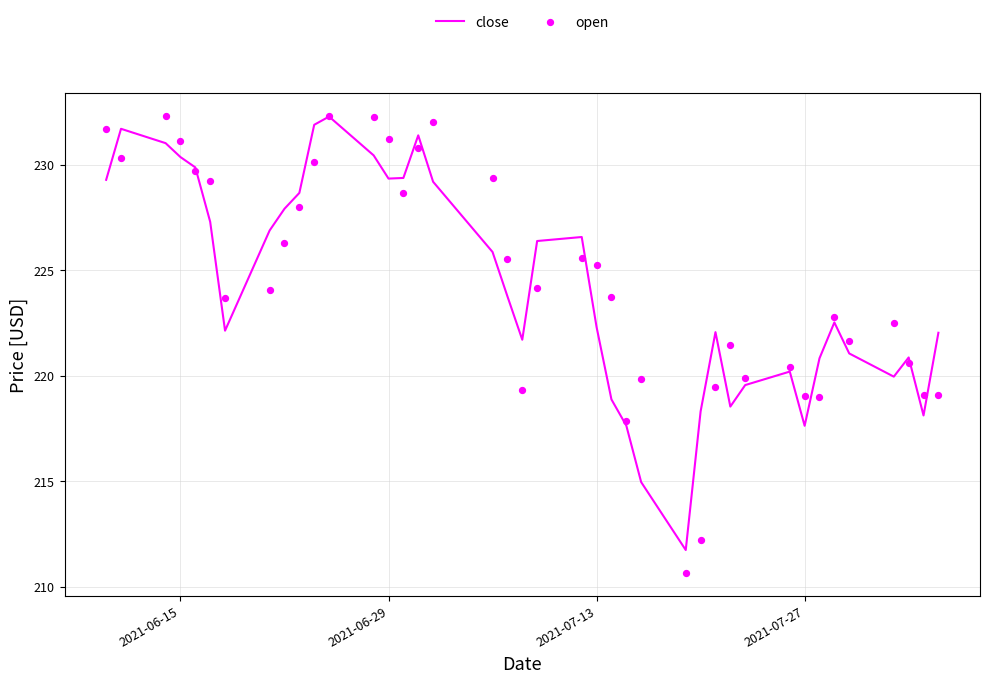

What are all the series names shown in the legend?

close, open